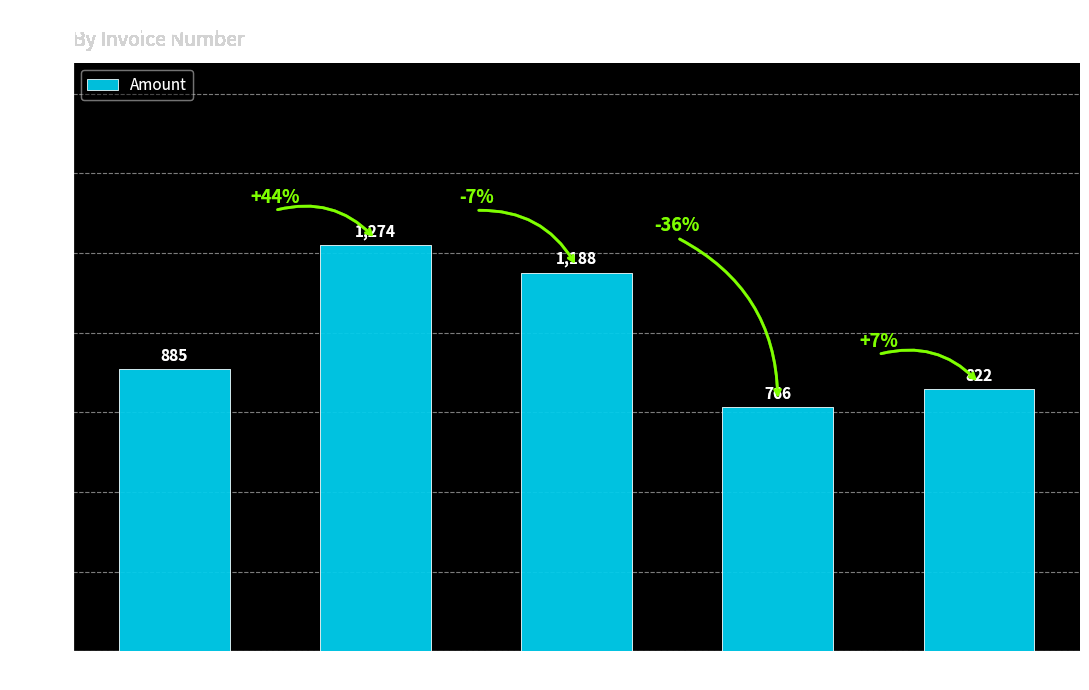

Where is the data nearest to the value 1020?

A100